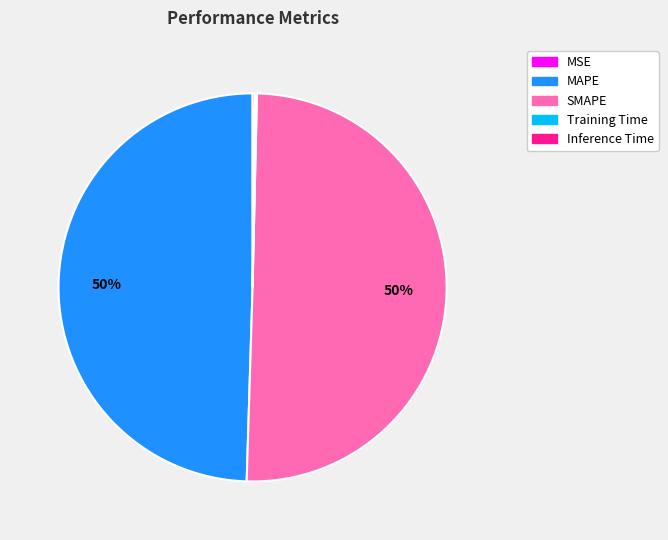

To the nearest percent, what portion does MAPE represent?

50%